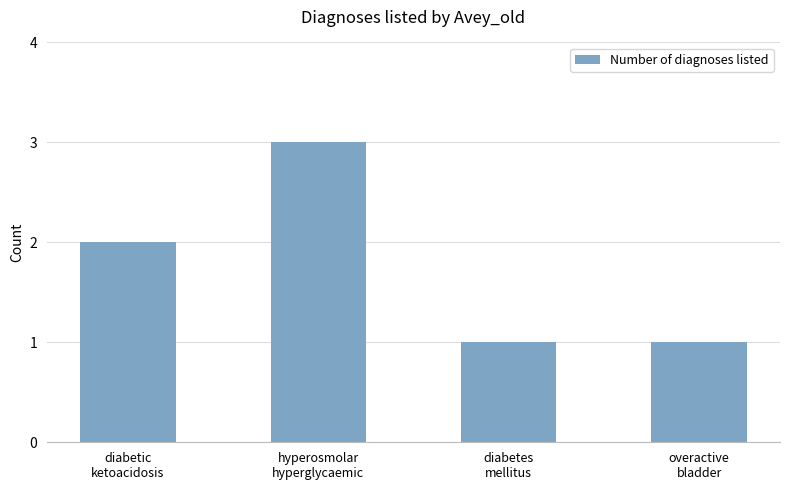

What is the greatest value displayed?

3